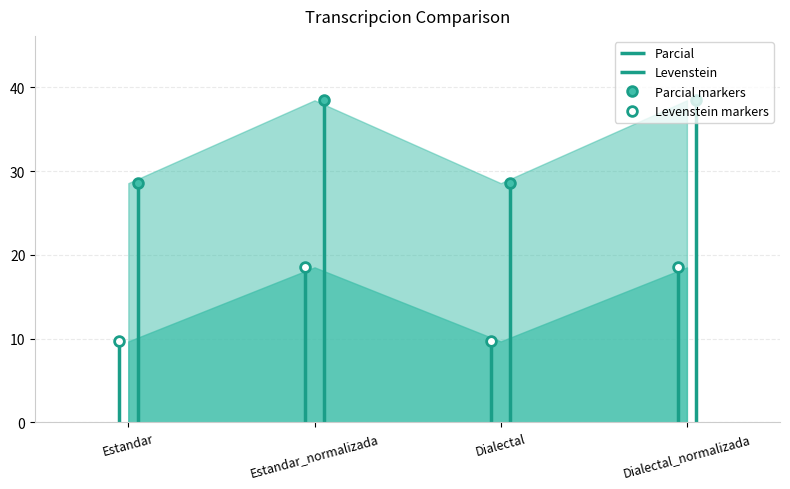

Reading left to right, what are all the values shown in this chart?

Levenstein: Estandar=9.7	Estandar_normalizada=18.5	Dialectal=9.7	Dialectal_normalizada=18.5
Parcial: Estandar=28.6	Estandar_normalizada=38.5	Dialectal=28.6	Dialectal_normalizada=38.5